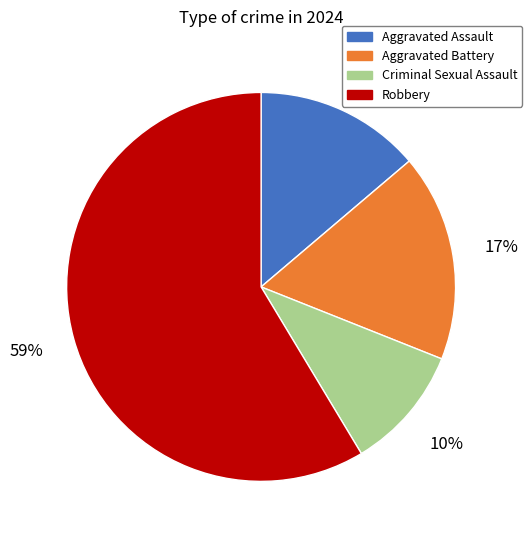

Which has a higher value, Aggravated Assault or Robbery?

Robbery